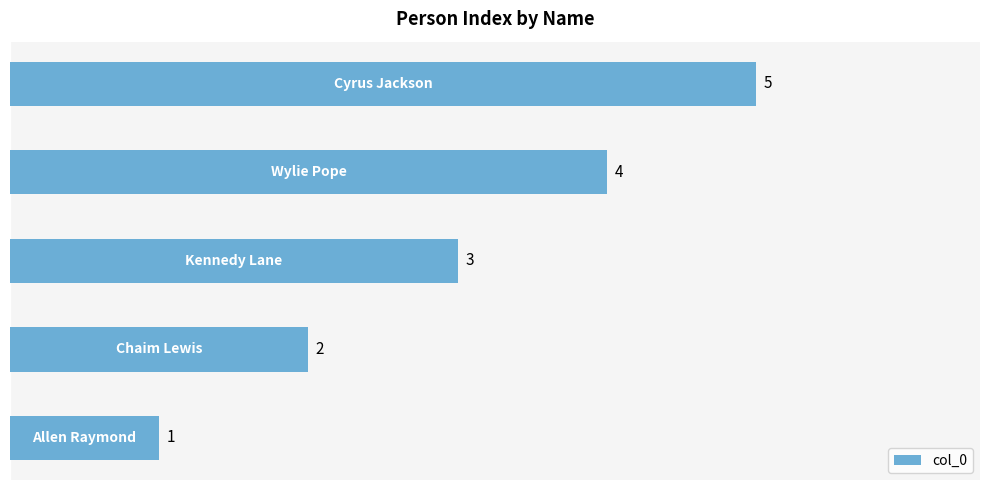

What is the smallest value displayed?

1